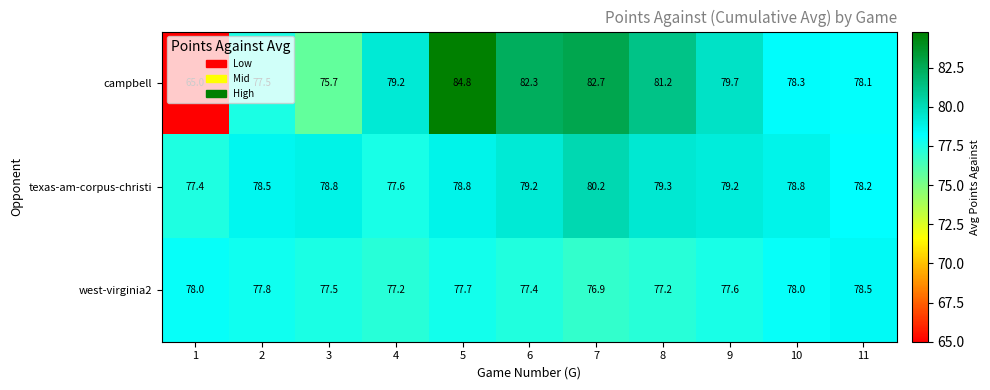

At which category is the sum across all series the highest?

5